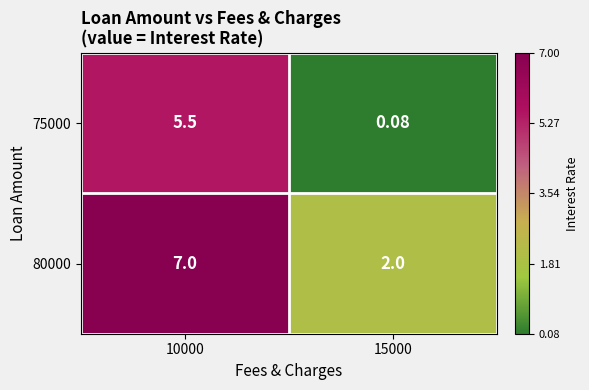

Which series has the largest range (max minus min)?

75000